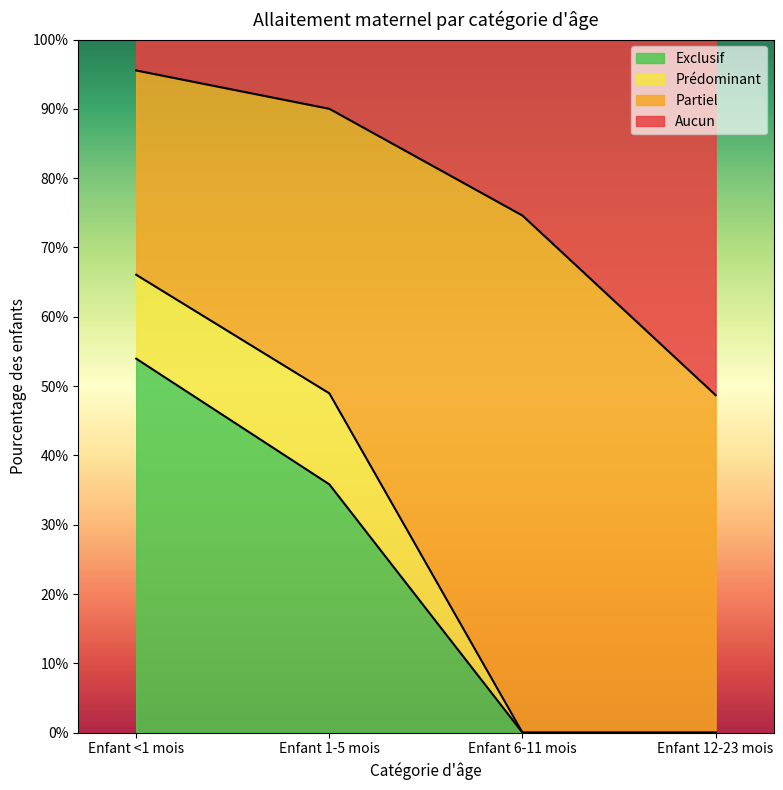

Which category has the lowest value across all series?

Enfant 6-11 mois